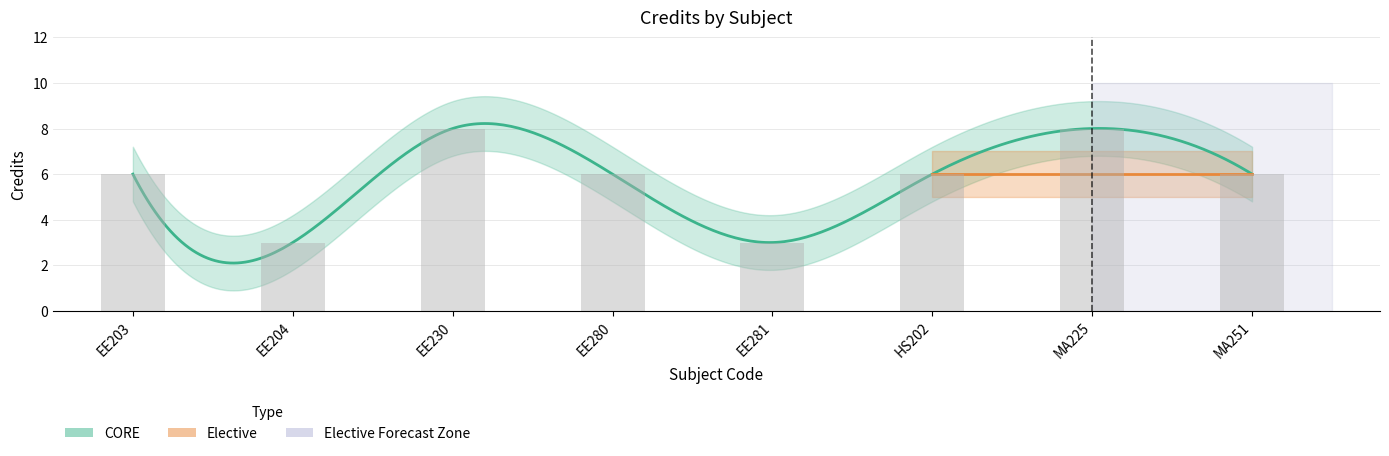

Reading left to right, transcribe all the data shown in this chart.

EE203=6	EE204=3	EE230=8	EE280=6	EE281=3	HS202=6	MA225=8	MA251=6